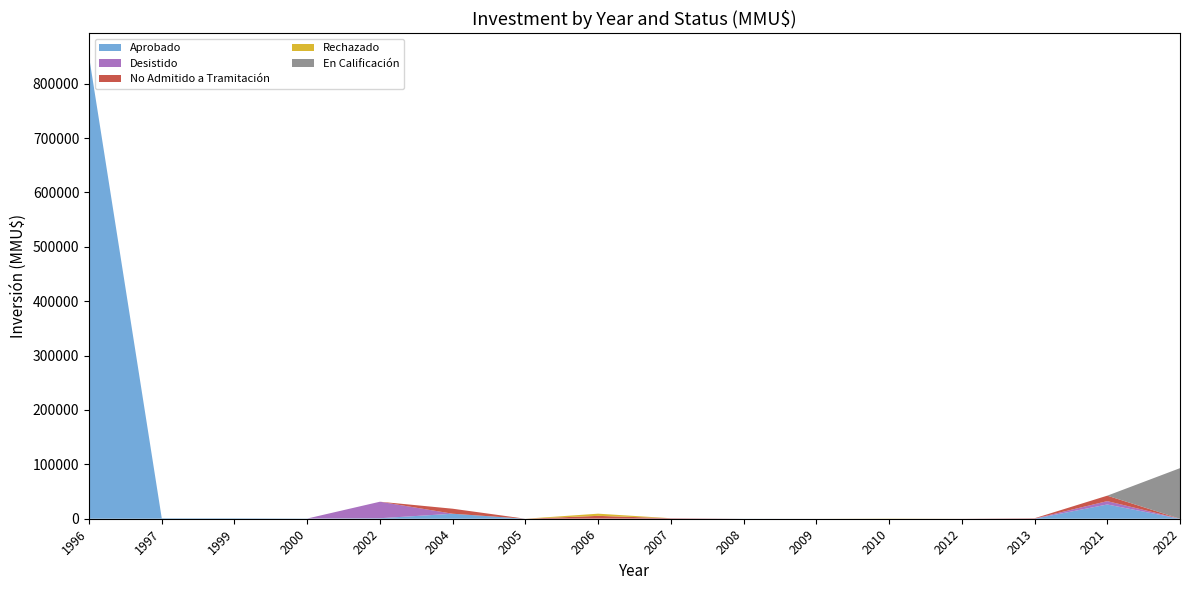

Reading left to right, list all the values displayed in this chart.

Aprobado: 1996=850000	1997=880	1999=830	2000=370	2002=940	2004=9200	2005=0	2006=80	2007=0	2008=100	2009=0	2010=0	2012=0	2013=0	2021=26197	2022=0
Desistido: 1996=0	1997=0	1999=0	2000=0	2002=30350	2004=0	2005=0	2006=200	2007=300	2008=0	2009=0	2010=0	2012=0	2013=250	2021=6197	2022=0
No Admitido a Tramitación: 1996=0	1997=0	1999=0	2000=0	2002=0	2004=9200	2005=0	2006=5000	2007=634	2008=0	2009=22	2010=0	2012=100	2013=600	2021=10000	2022=0
Rechazado: 1996=0	1997=0	1999=0	2000=0	2002=0	2004=0	2005=0	2006=4000	2007=0	2008=0	2009=0	2010=300	2012=0	2013=0	2021=0	2022=0
En Calificación: 1996=0	1997=0	1999=0	2000=0	2002=0	2004=0	2005=0	2006=0	2007=0	2008=0	2009=0	2010=0	2012=0	2013=0	2021=0	2022=93000